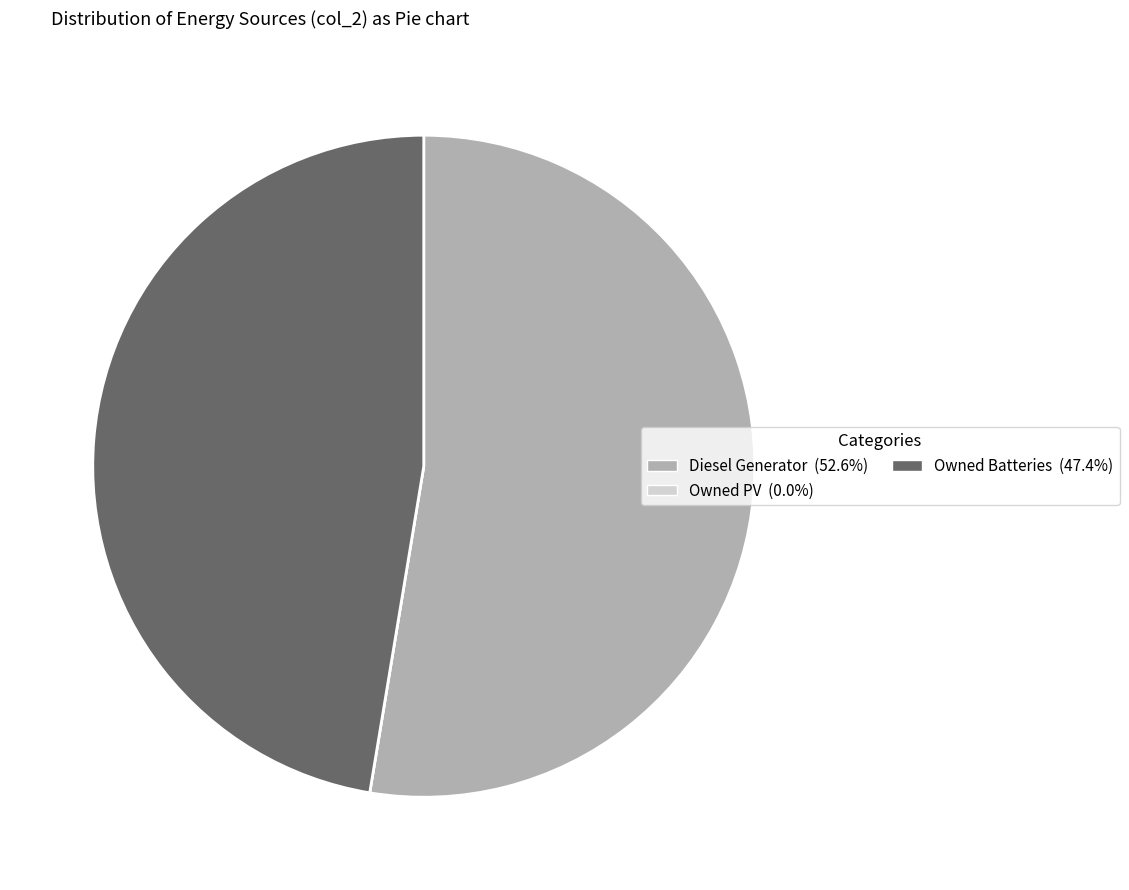

Which category has the biggest portion of the pie?

Diesel Generator